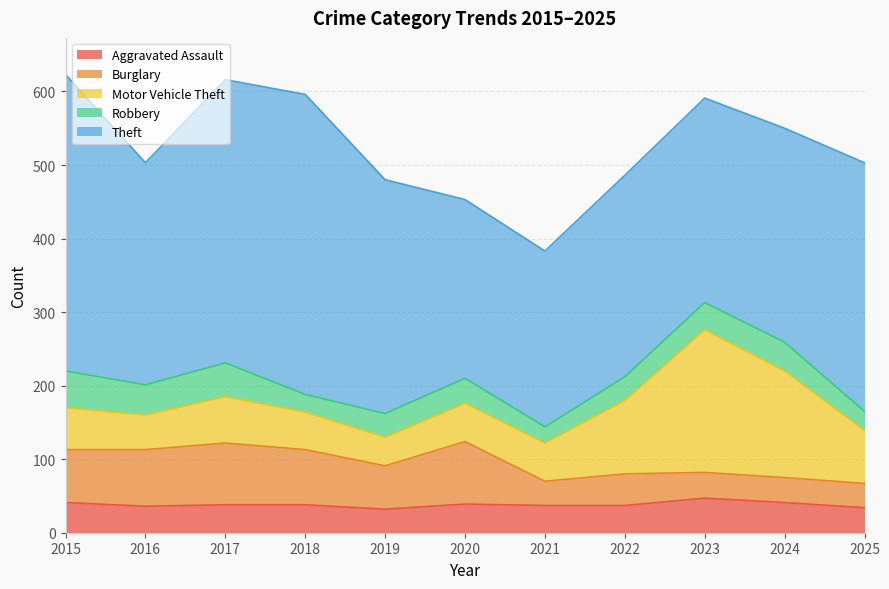

Does the chart have visible grid lines?

Yes